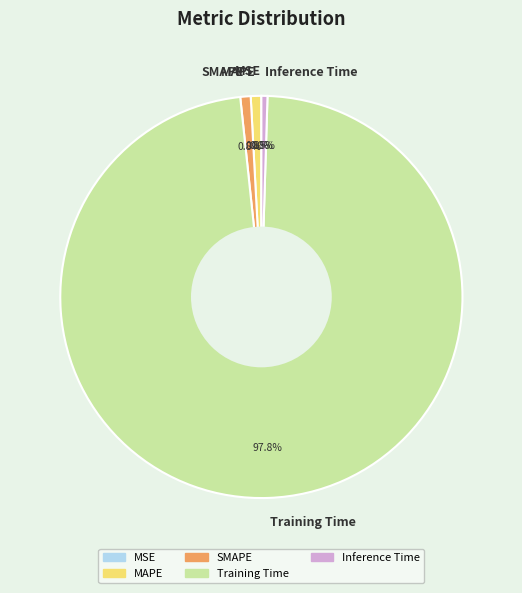

What is the largest slice in the pie chart?

Training Time